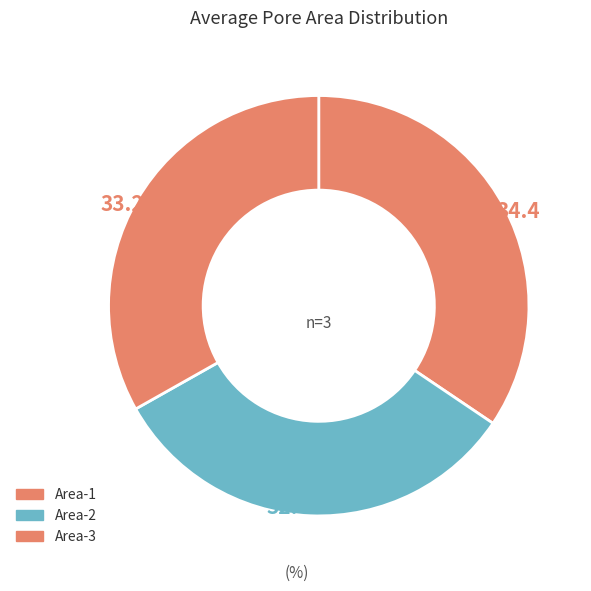

How much of the chart is everything except Area-3?

66.8%